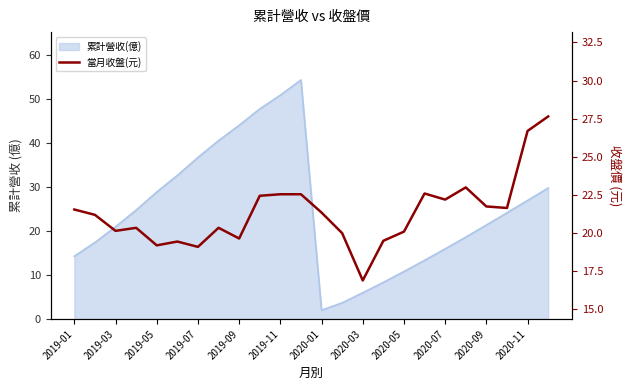

What is the approximate value at 23?

27.6